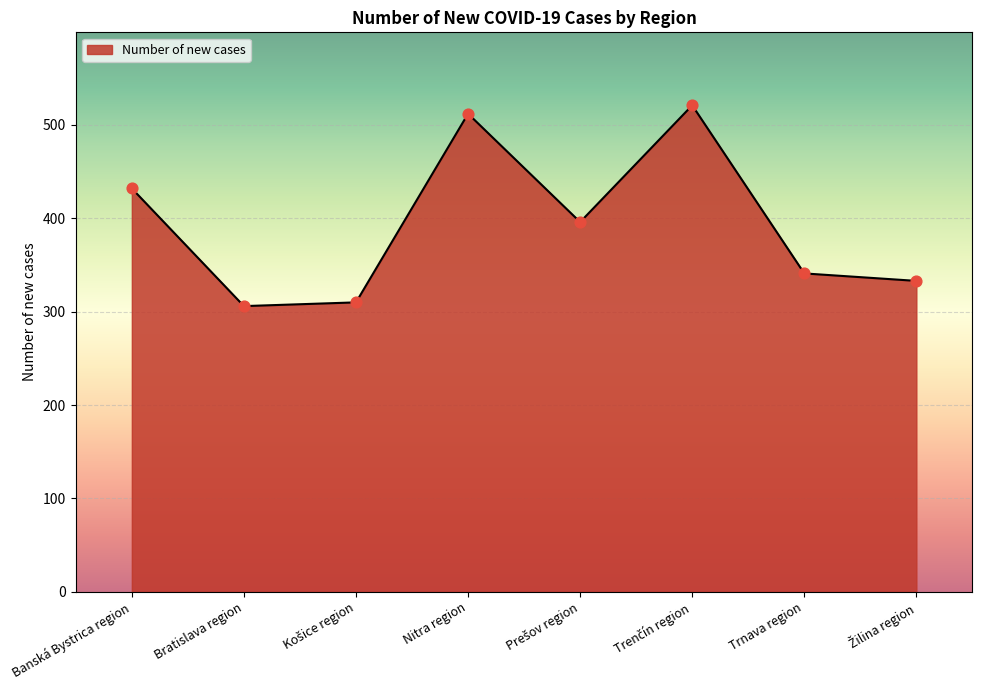

Which has a higher value, Trnava region or Bratislava region?

Trnava region